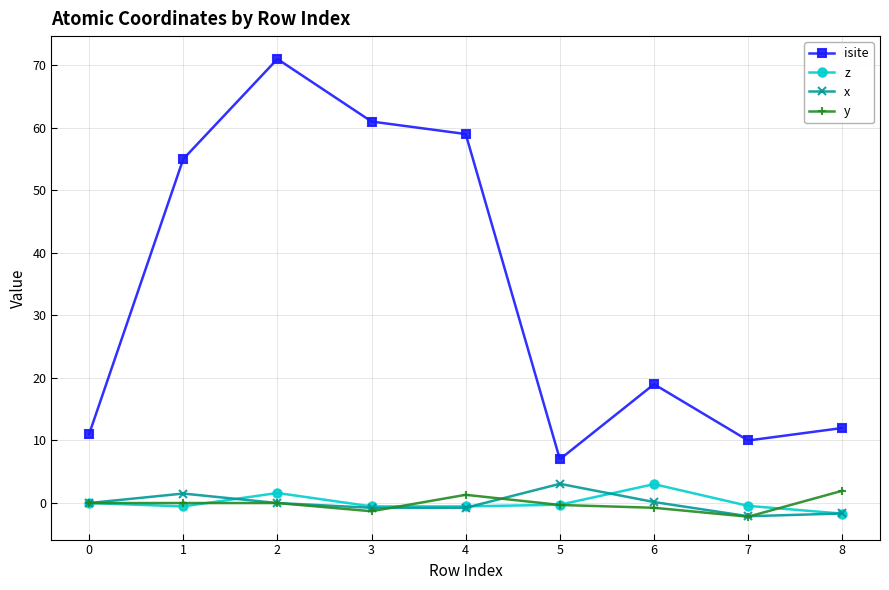

At how many categories does at least one series exceed 38?

4